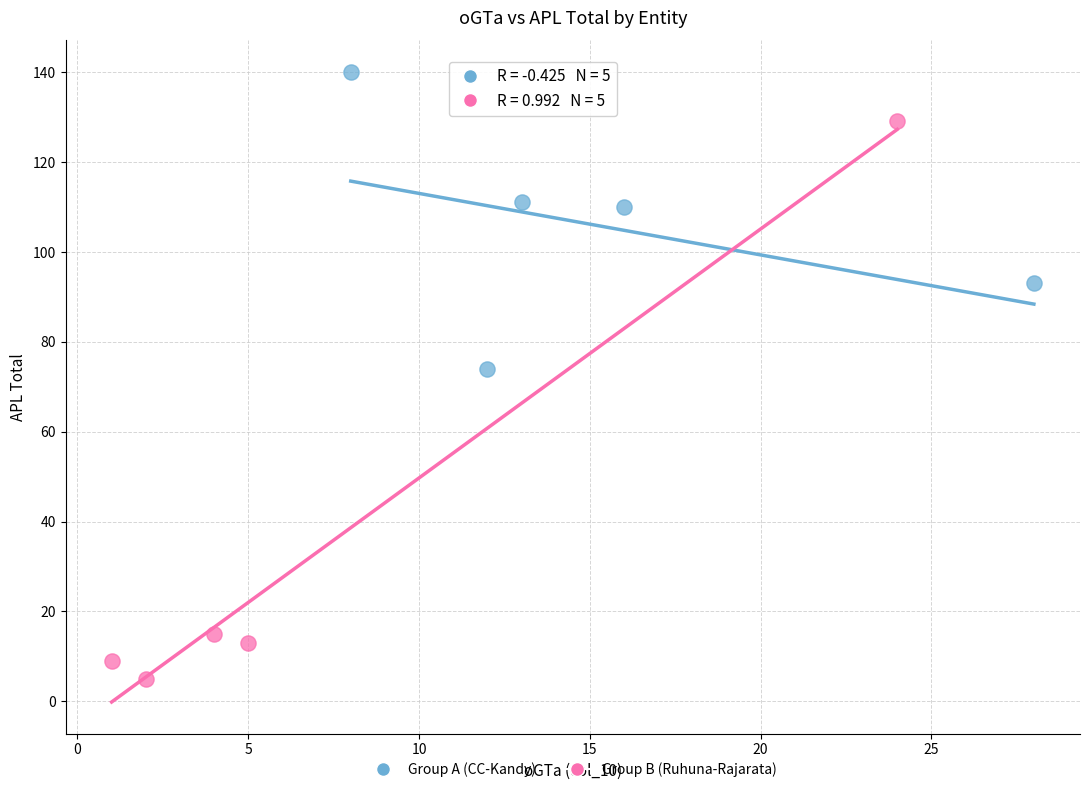

Which series contains the lowest Y value?

Group B (Ruhuna-Rajarata)